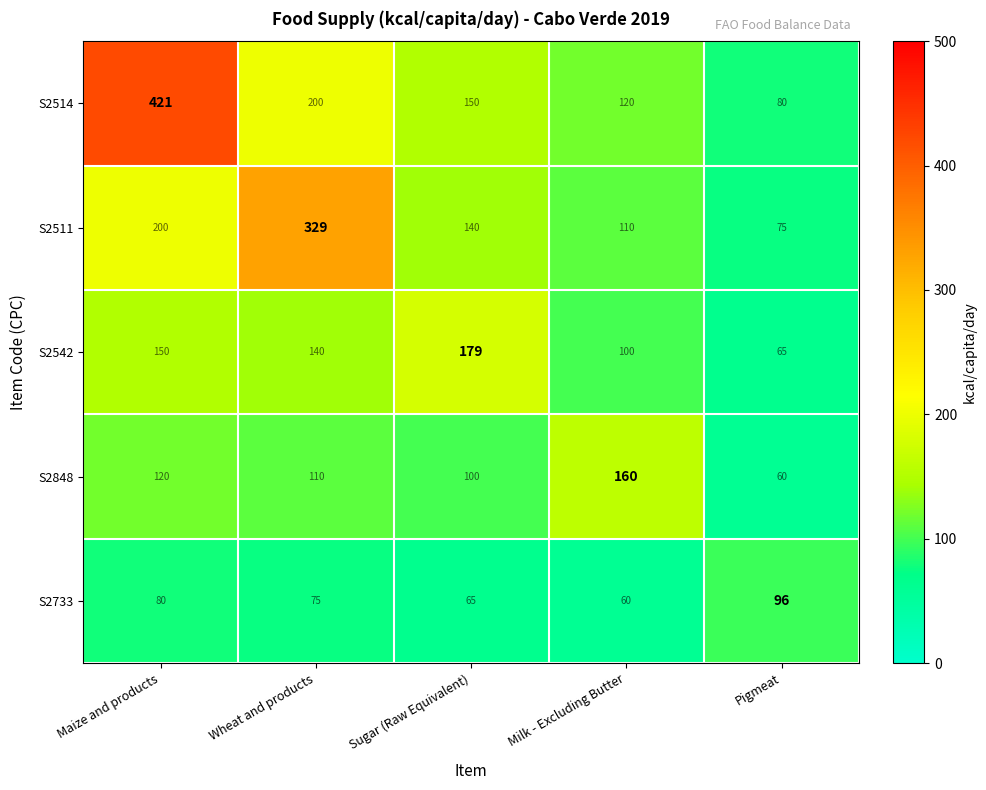

True or false: S2542 has a value of 140 at Wheat and products.

True